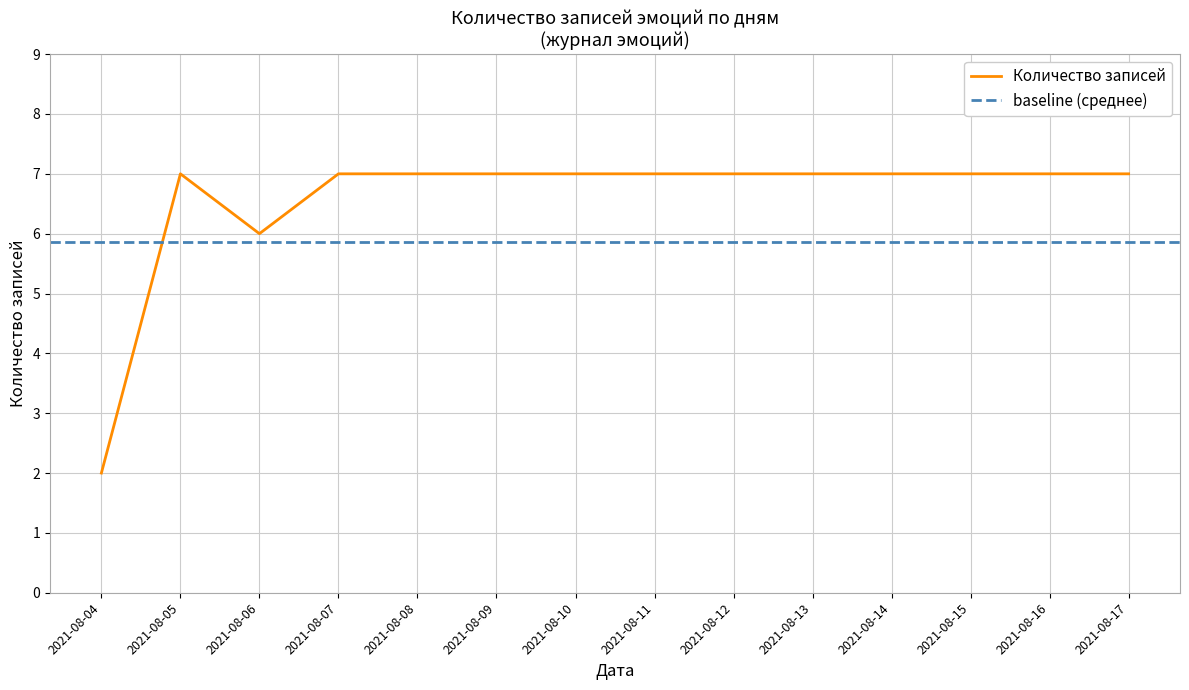

At which category does the data reach its first local peak?

2021-08-05